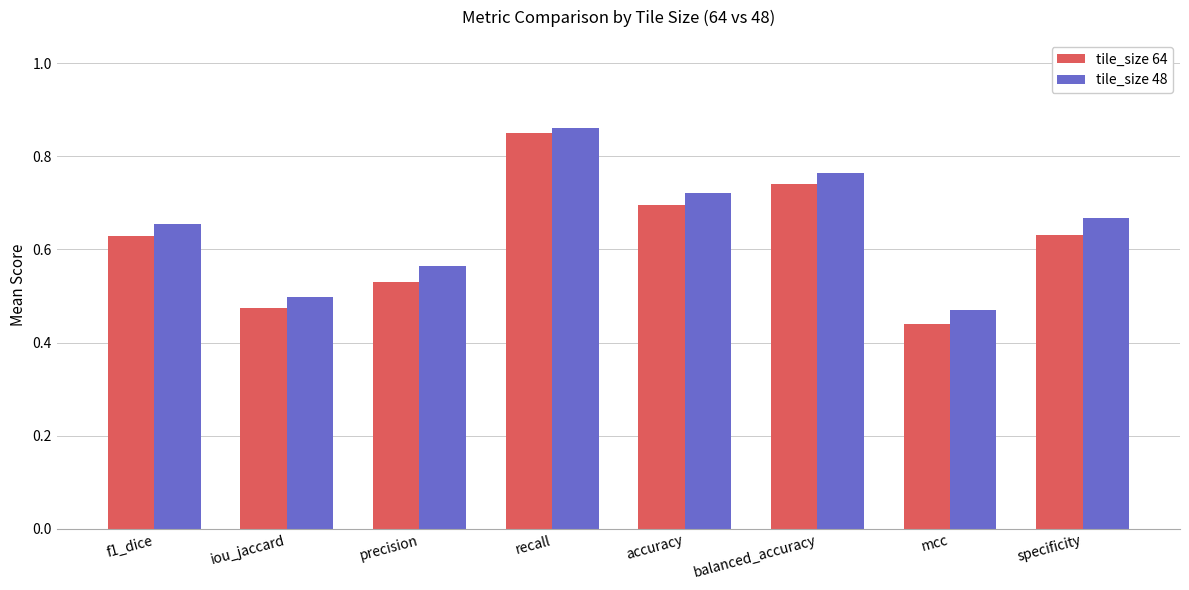

What is the label of the 8th bar from the right?

f1_dice